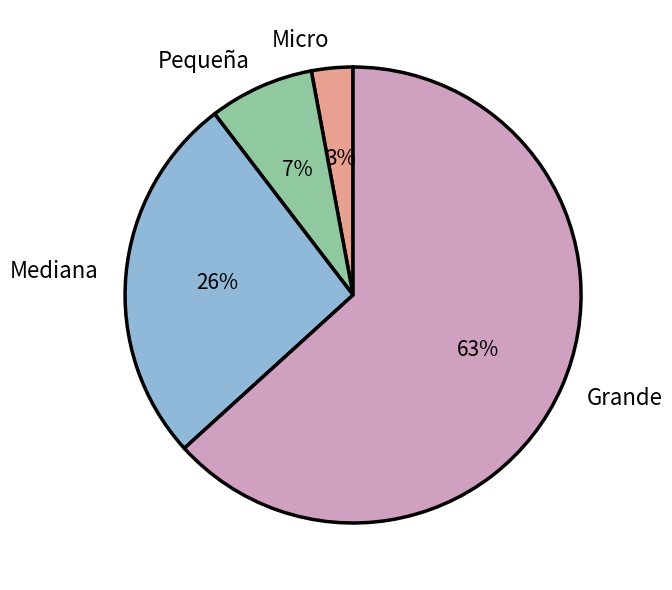

The Micro slice represents 14% of the pie. True or false?

False